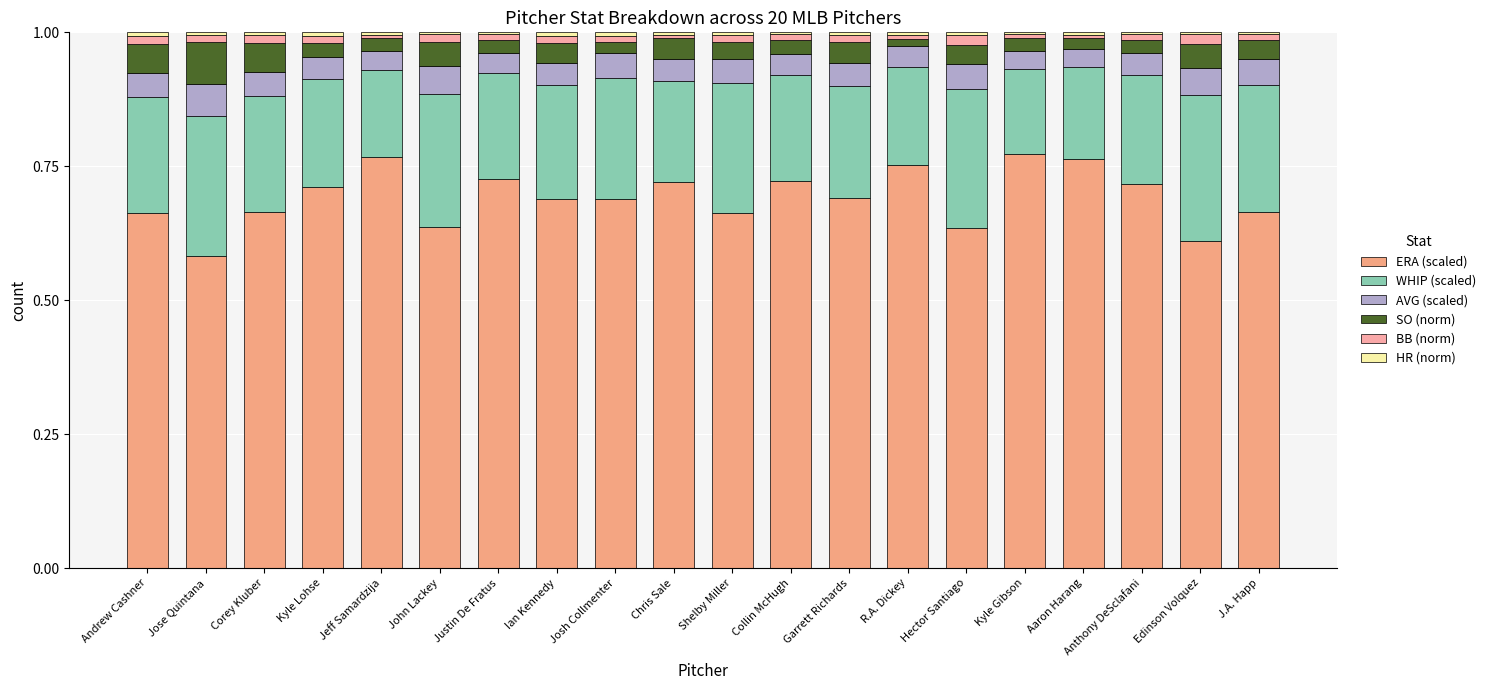

Is it true that WHIP (scaled) equals 0.2 at Collin McHugh?

True